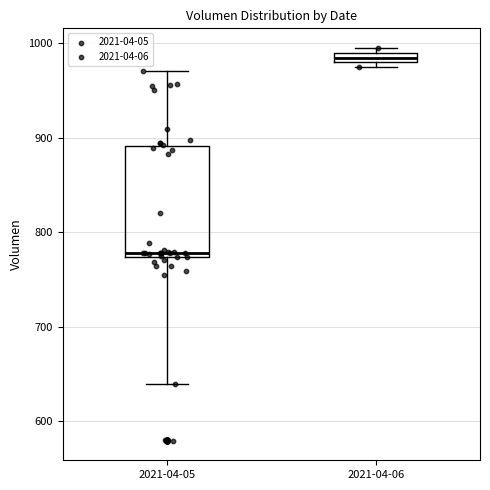

Which box has the highest median line?

2021-04-06